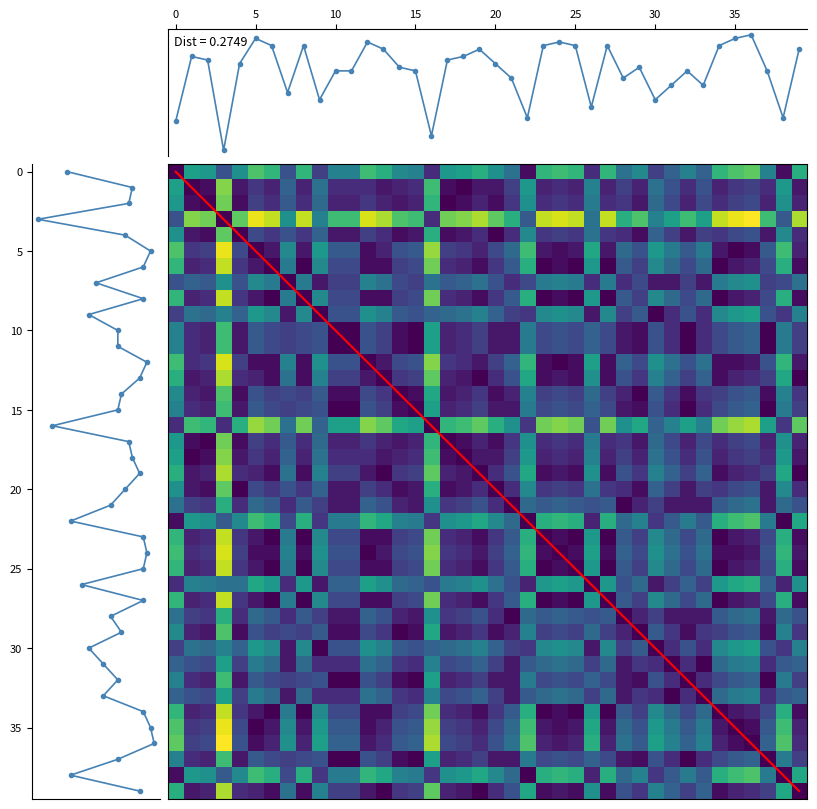

Is it true that the value at 26 is -2.2?

False